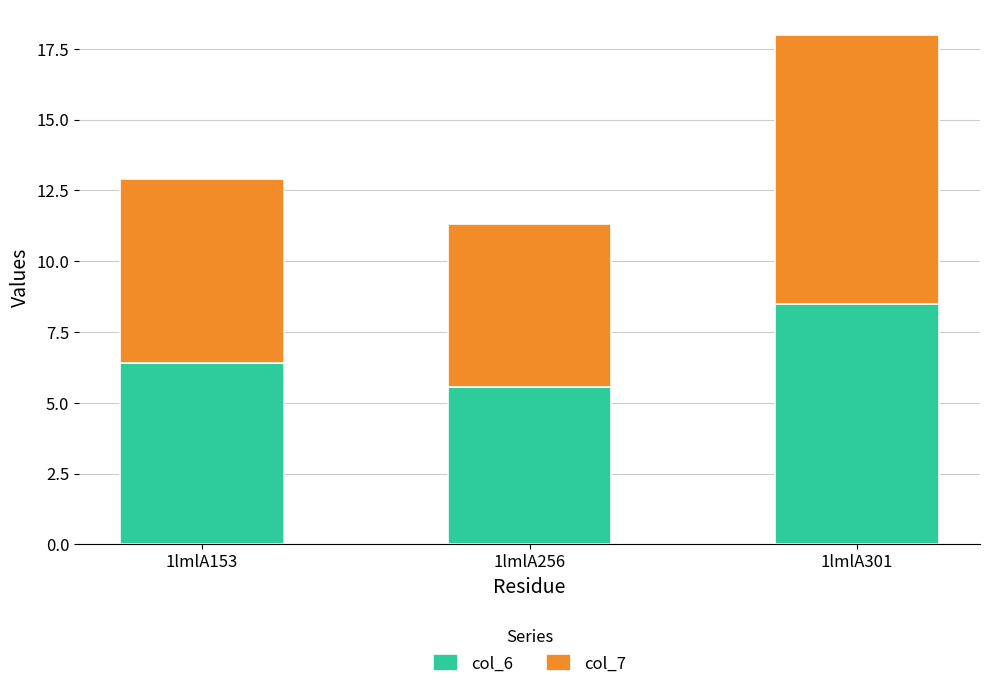

What is the difference between the maximum and second lowest values in the col_6 series?

2.1